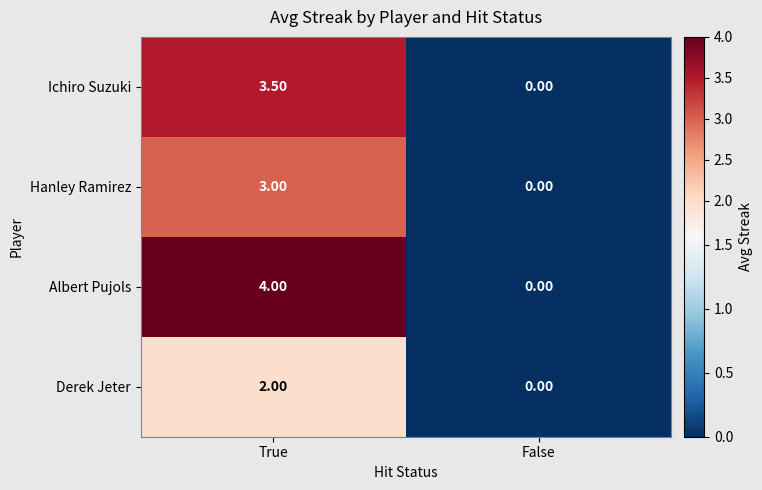

At which category does the chart reach its peak across all series?

True